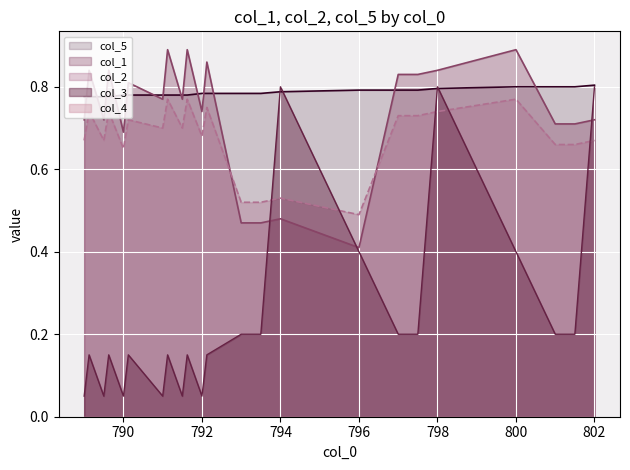

At which category is the sum across all series the highest?

798